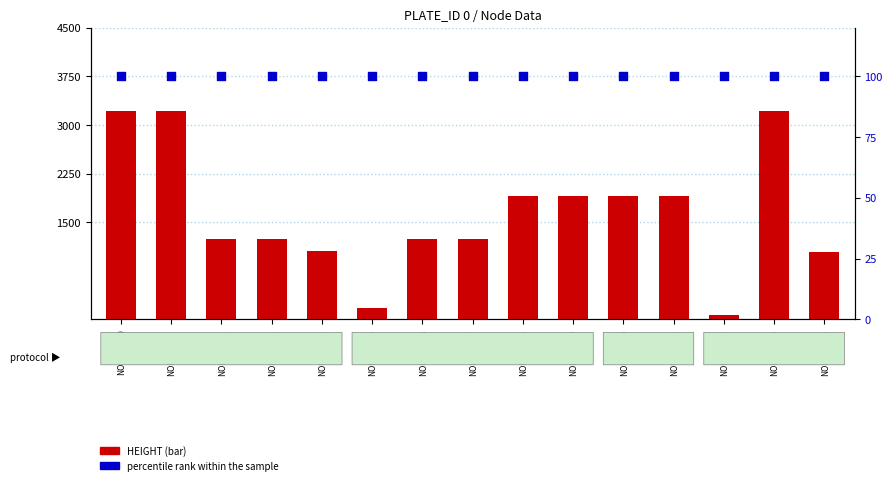

Which series has the largest total across all categories?

HEIGHT